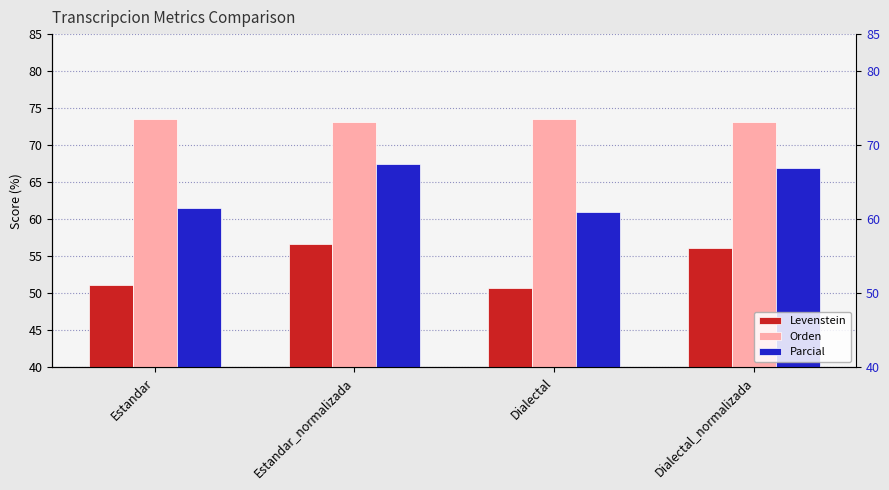

The value of Orden at Estandar_normalizada is 20.1. True or false?

False